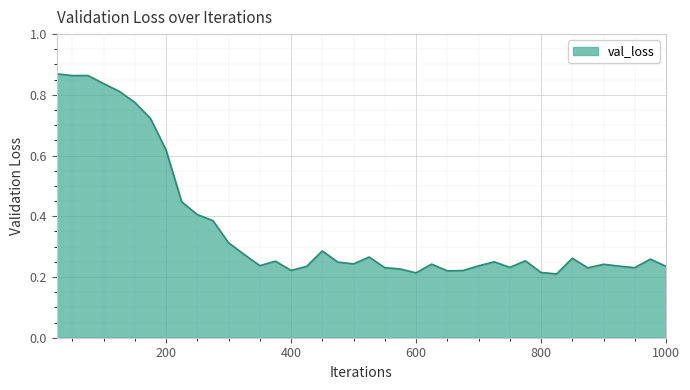

How many lines are shown in the chart?

1